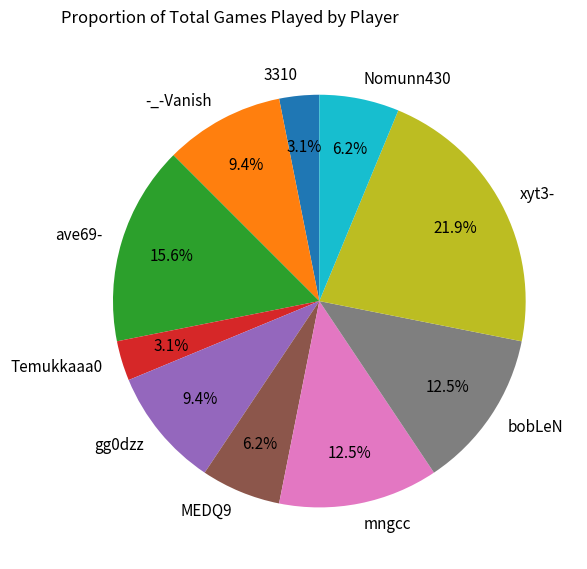

To the nearest percent, what portion does ave69- represent?

16%